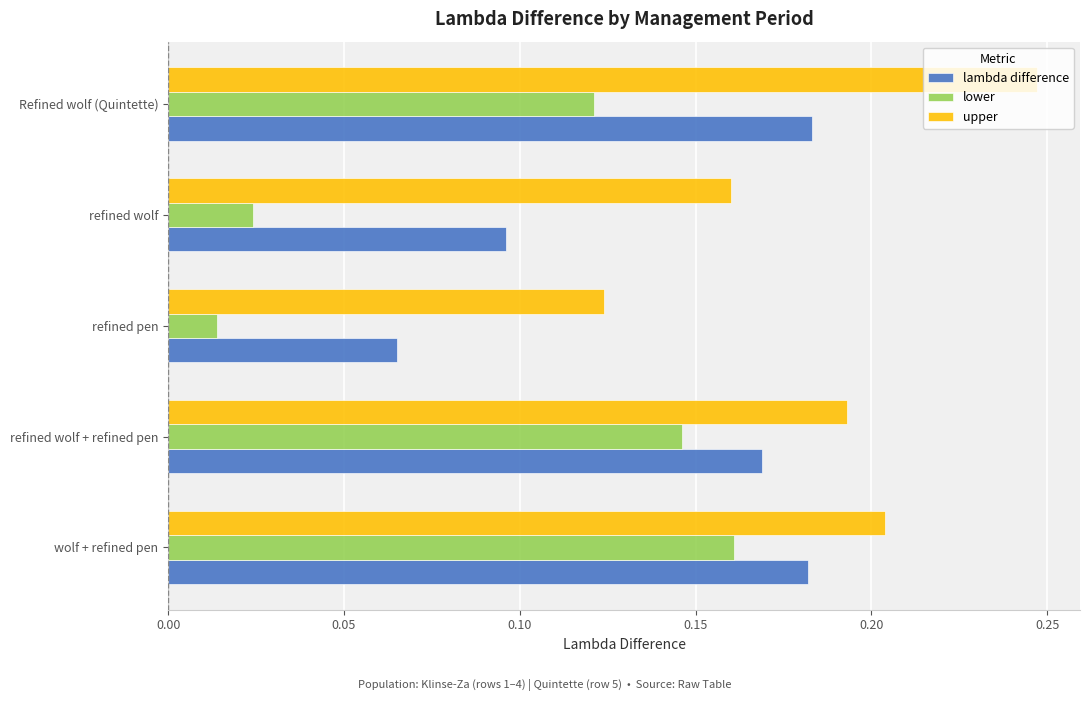

Which series has the largest total across all categories?

upper